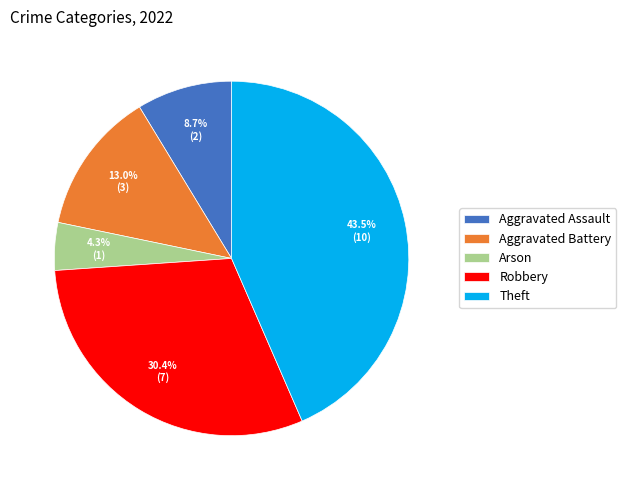

Is it true that Robbery is 44% of the pie?

False